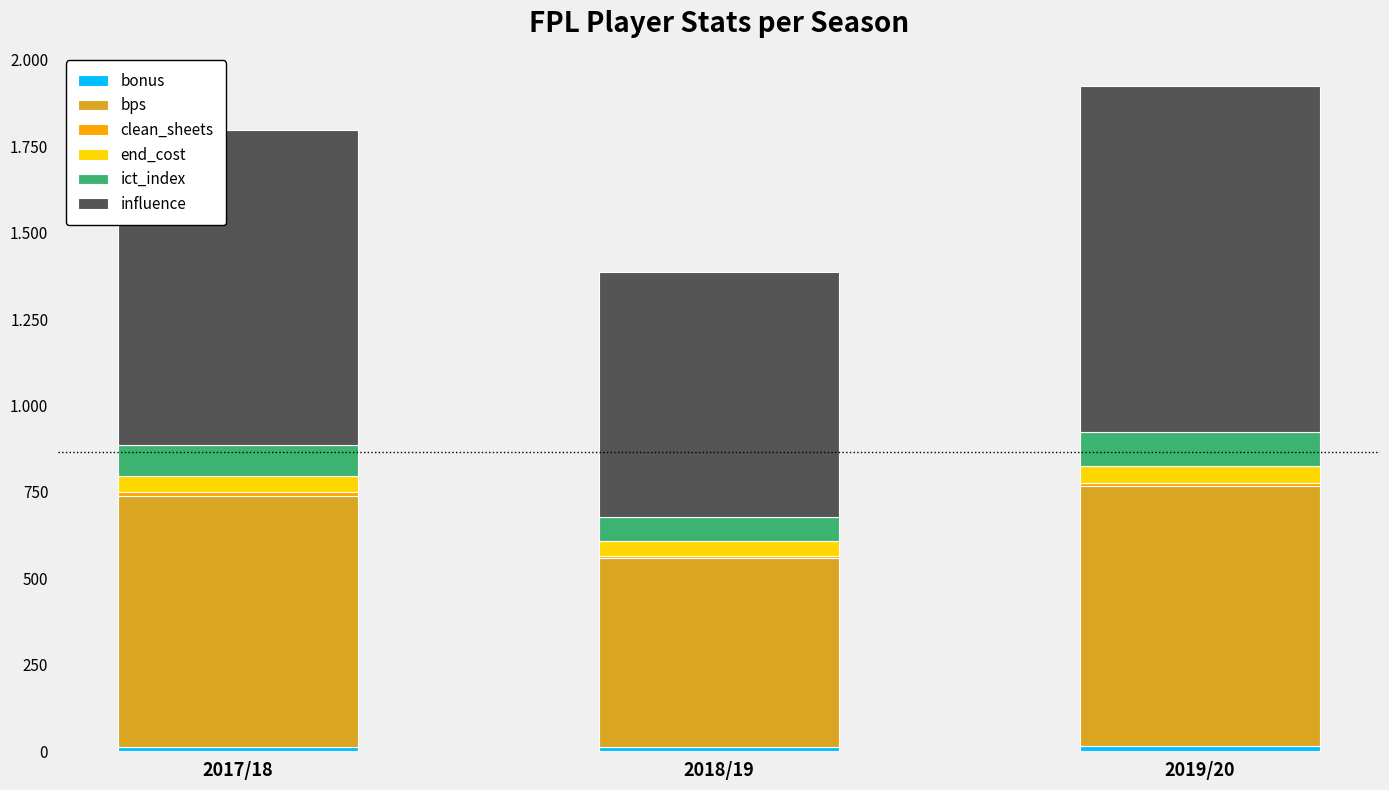

What is the sum of all bps values?

2027.0